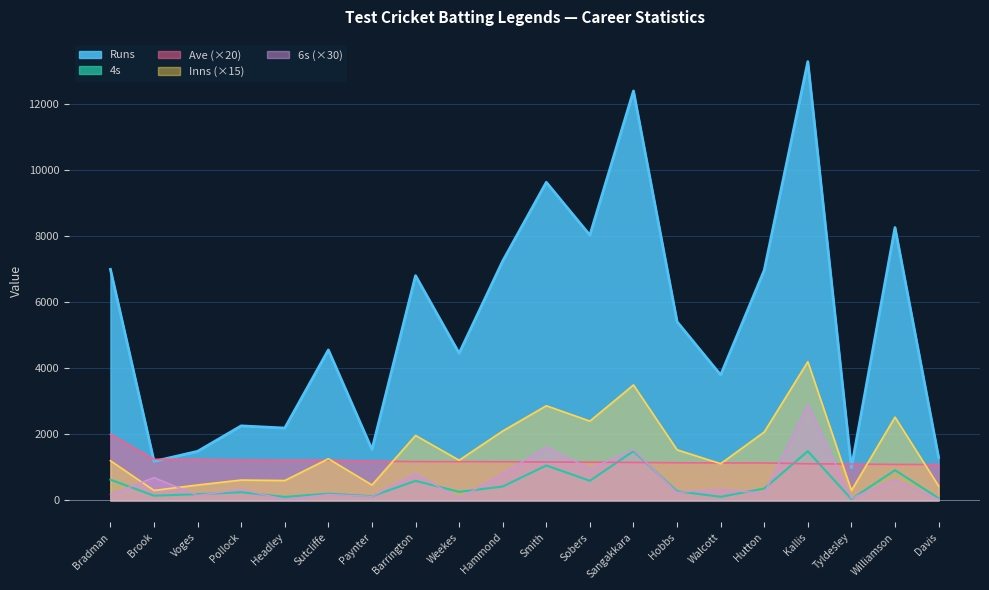

What are all the series names shown in the legend?

Runs, 4s, Ave (×20), Inns (×15), 6s (×30)